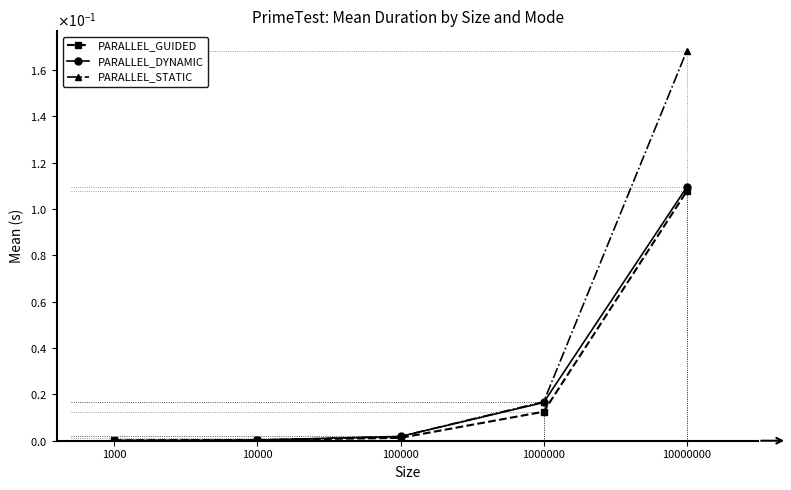

Between which two adjacent categories do PARALLEL_DYNAMIC and PARALLEL_GUIDED first intersect?

10000 and 100000